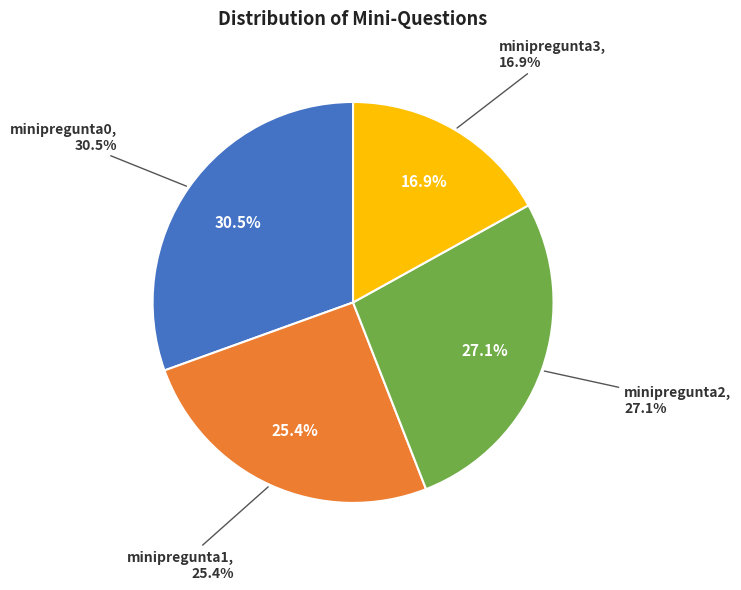

Which category has the smallest portion of the pie?

minipregunta3